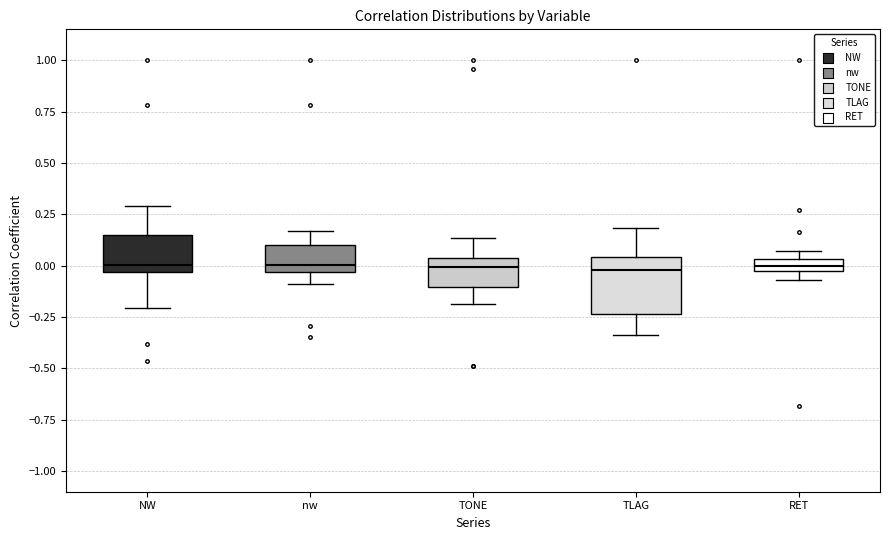

Where is the upper edge of the box for RET on the y-axis? The values are not printed on the chart, so give them approximately, as read against the axis.

0.05